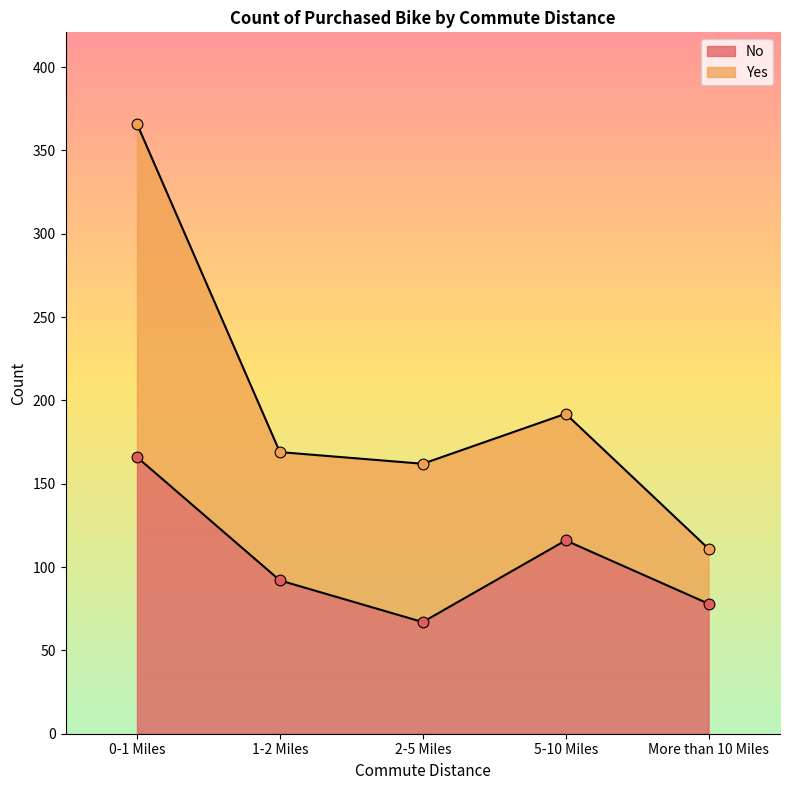

What is the change in value from 2-5 Miles to 5-10 Miles?

+49